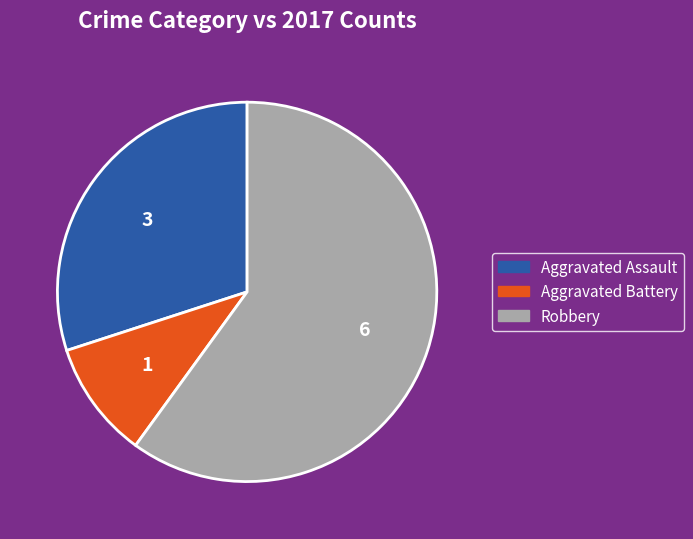

Which category accounts for the majority?

Robbery